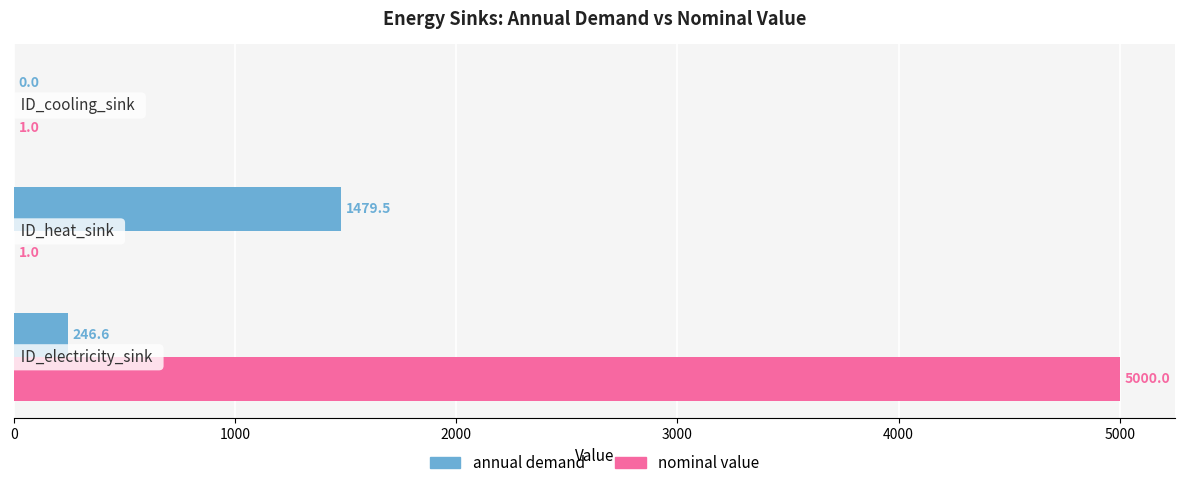

How many nominal value values are between 1 and 5000?

3